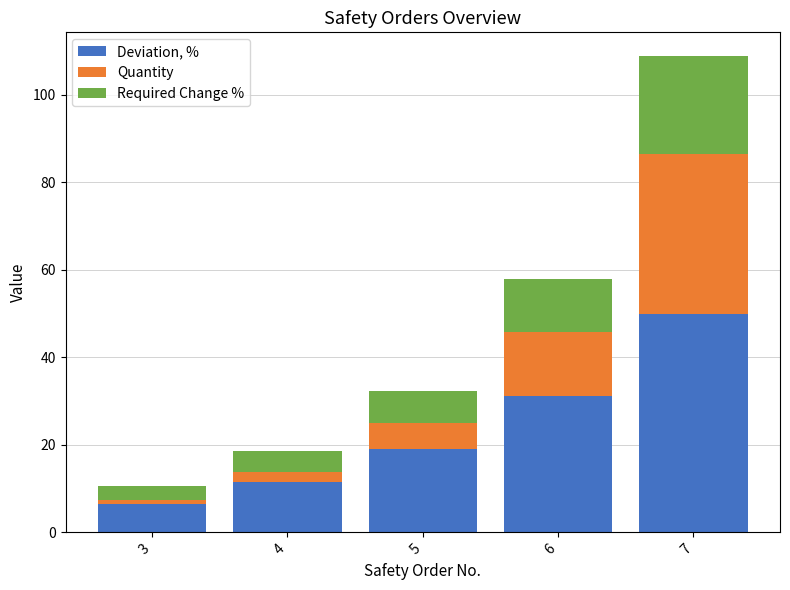

Count the number of categories in the chart.

5